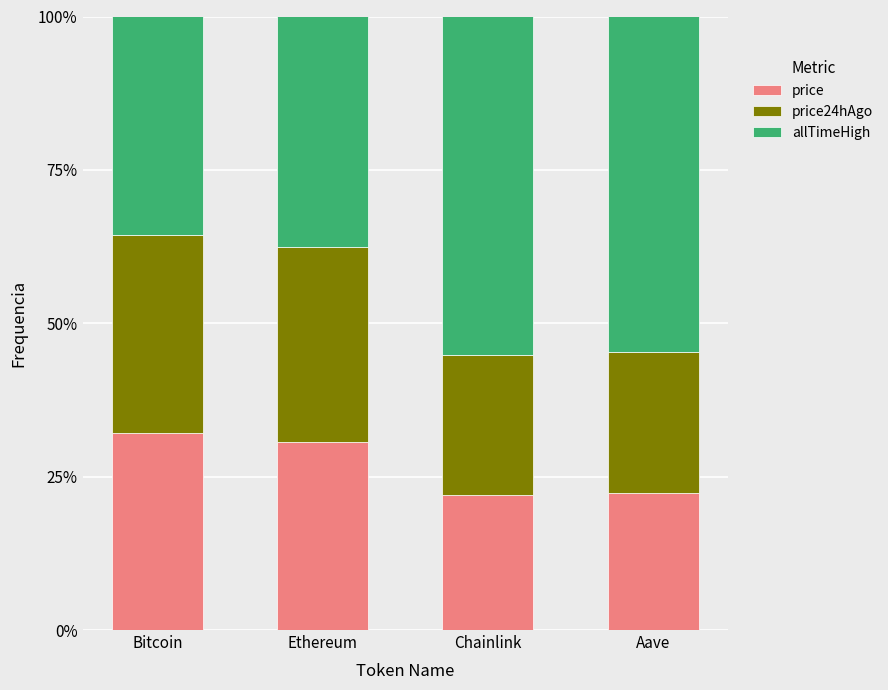

What is the sum of all price values?

107.2